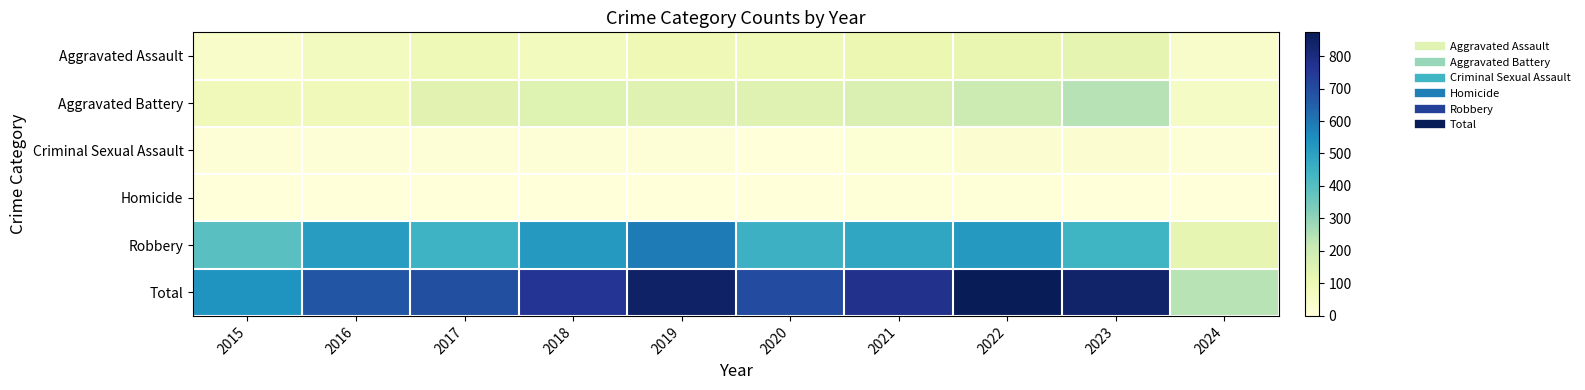

At how many categories does at least one series exceed 379?

9